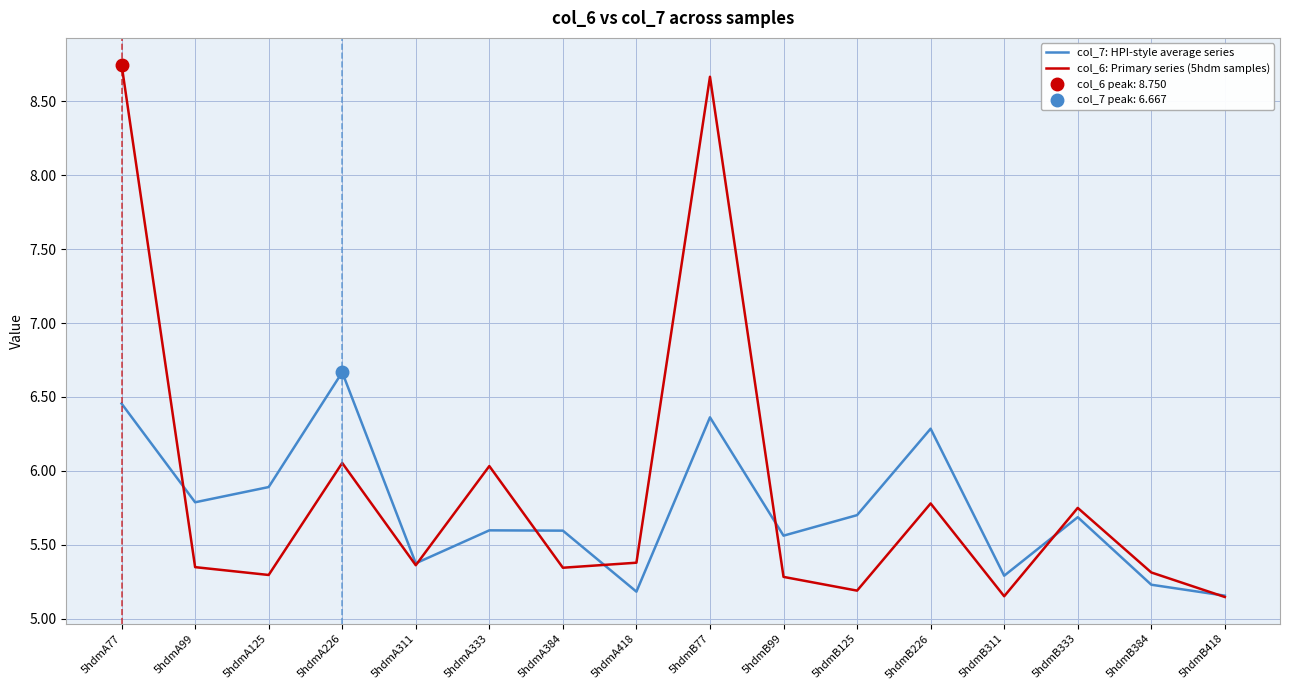

How many lines are shown in the chart?

2